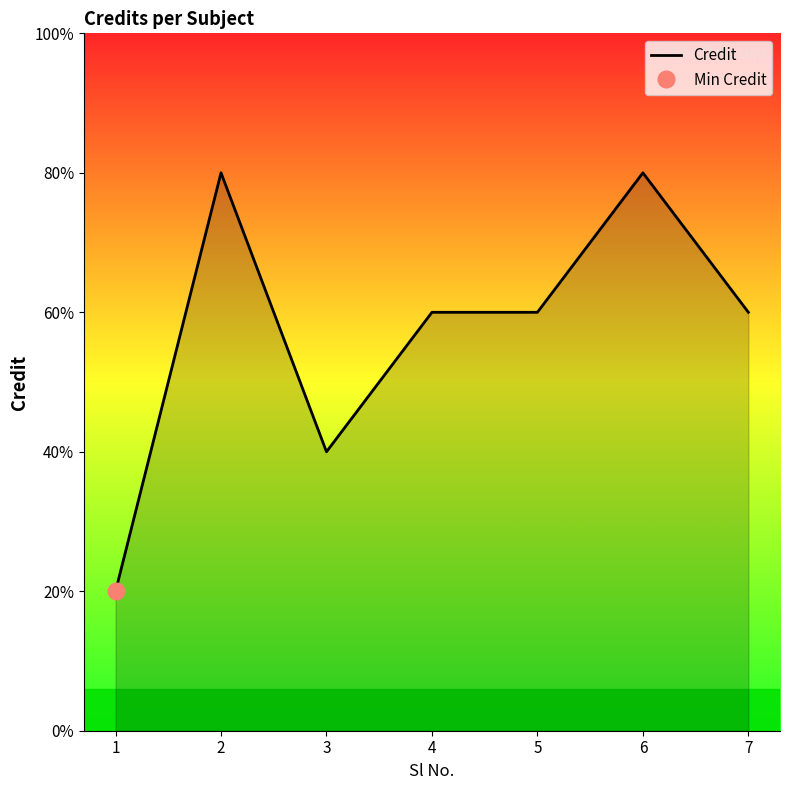

The value at 4 is 10. True or false?

False